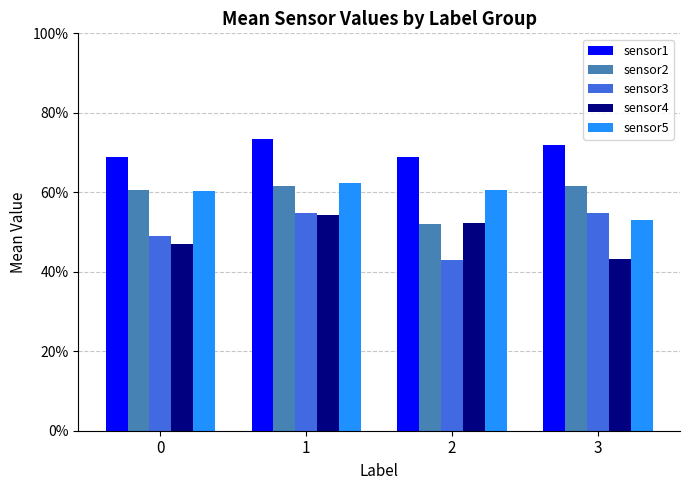

What are all the series names shown in the legend?

sensor1, sensor2, sensor3, sensor4, sensor5